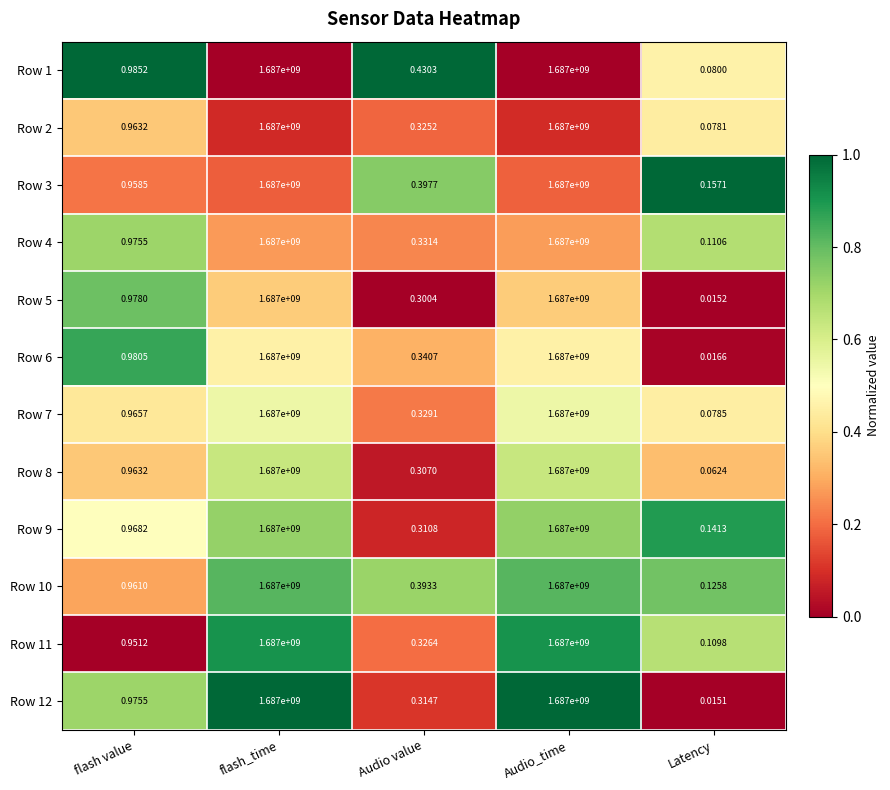

How many categories are shown in the chart?

5